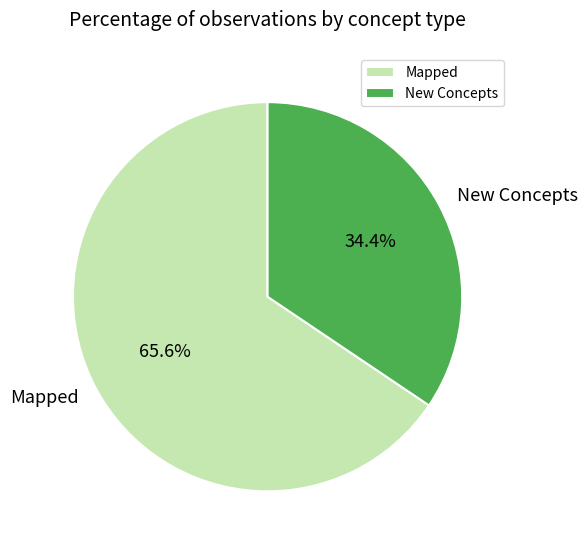

What is the ratio of the value at New Concepts to the value at Mapped?

0.5